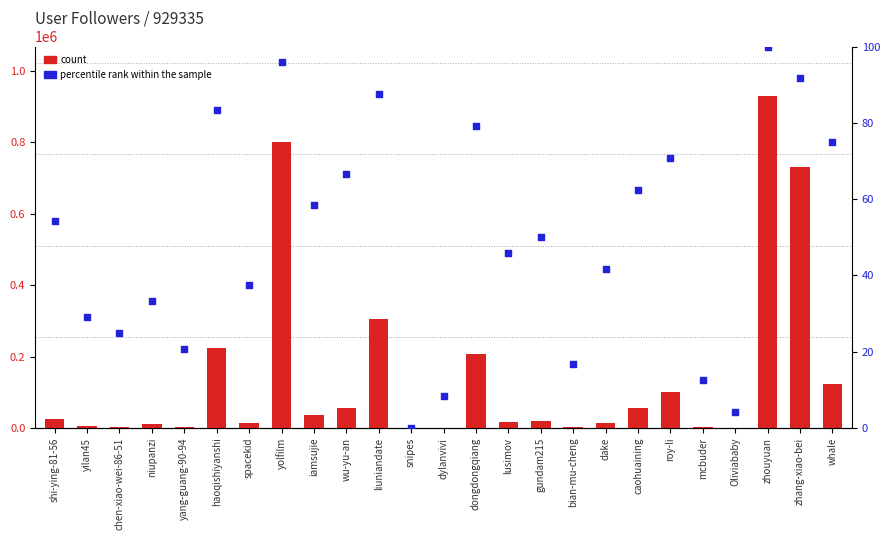

At which category is the sum across all series the highest?

zhouyuan